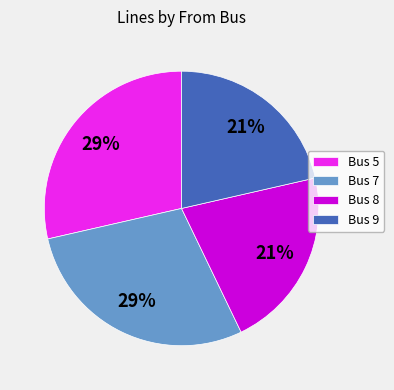

Approximately how many times larger is the value at Bus 5 compared to Bus 7?

1.0